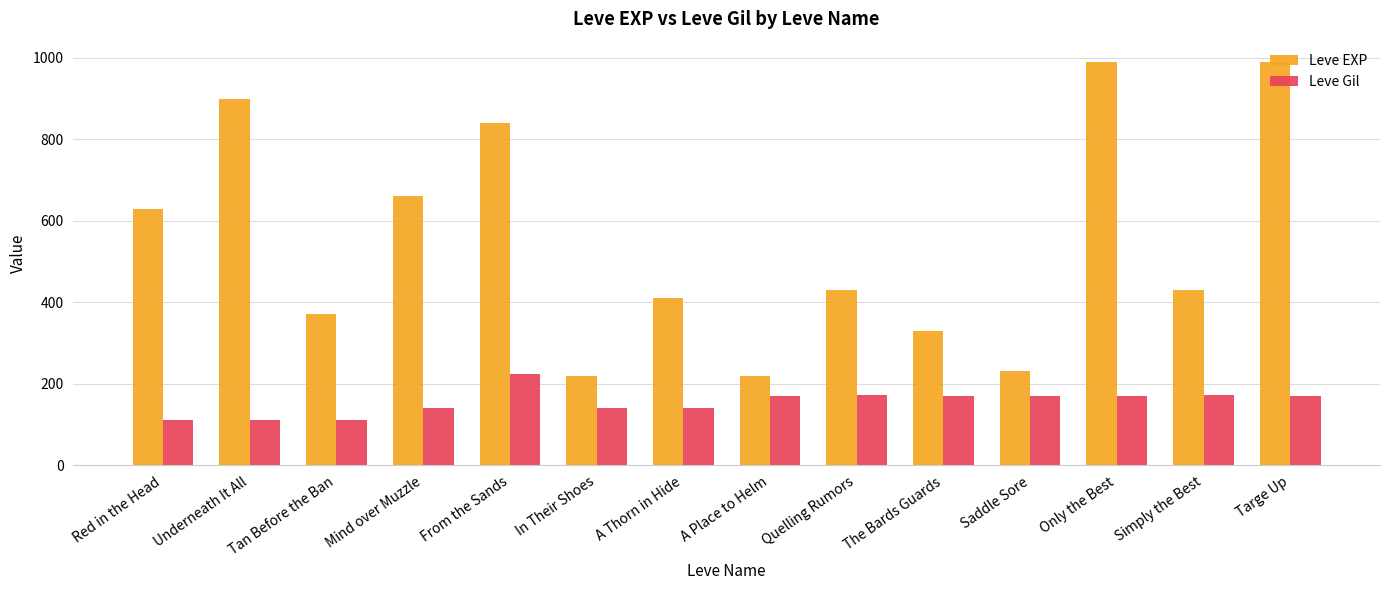

What is the spread (max minus min) of values at Red in the Head?

518